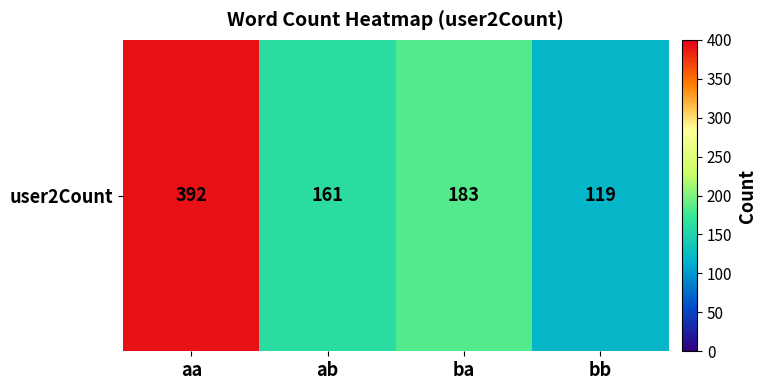

Approximately how many times larger is the value at ba compared to aa?

0.5